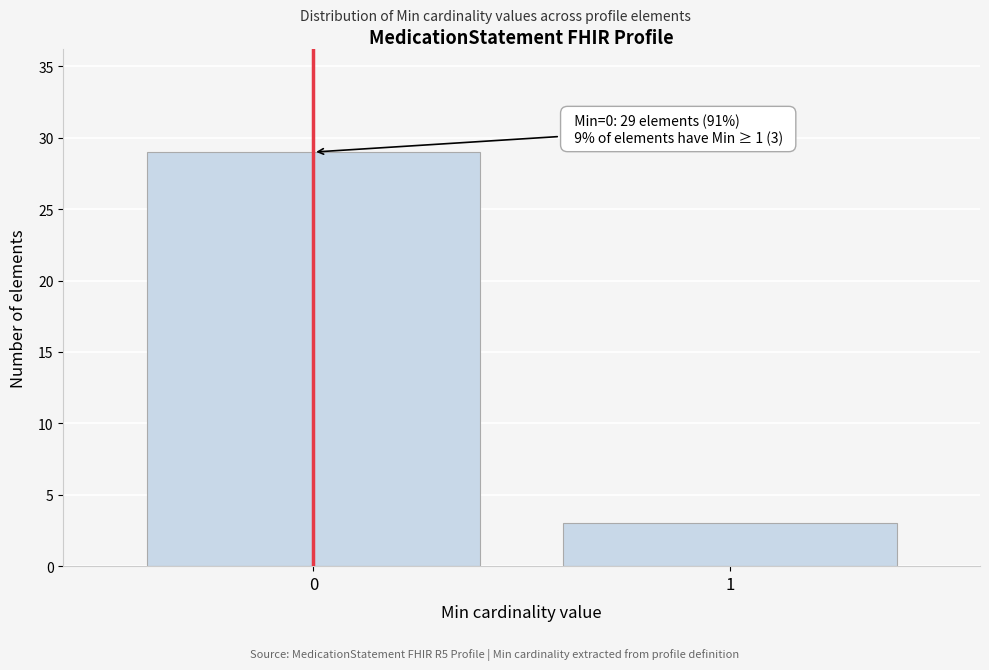

Reading right to left, what are all the values shown in this chart?

1=3	0=29